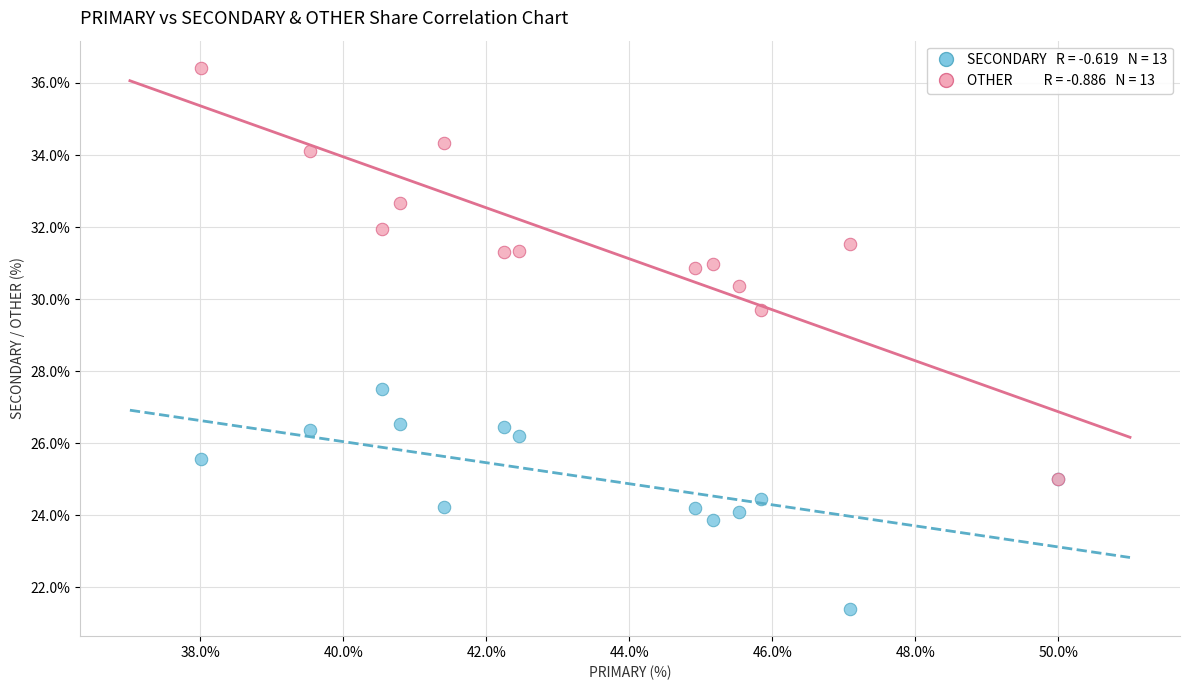

Across all series, what Y value is closest to 28?

27.5